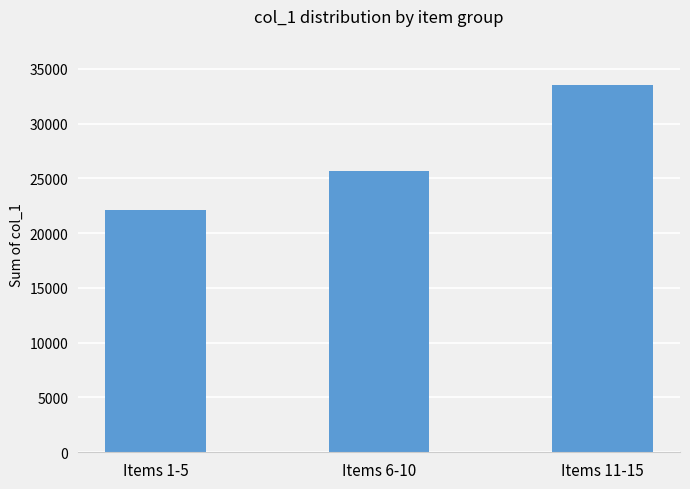

Are the bars grouped side by side (vs. stacked)?

No